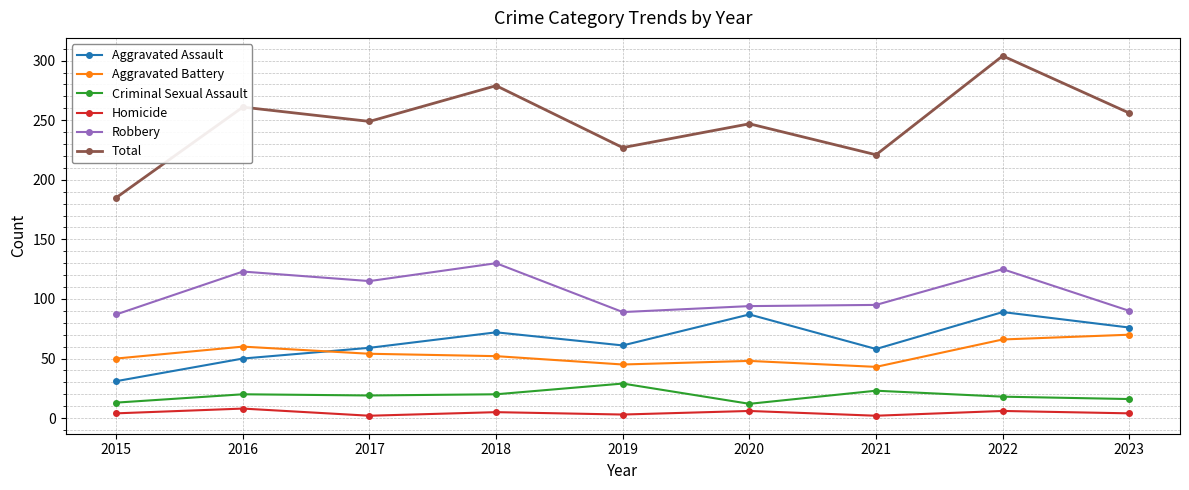

True or false: Homicide and Robbery cross at least once.

False